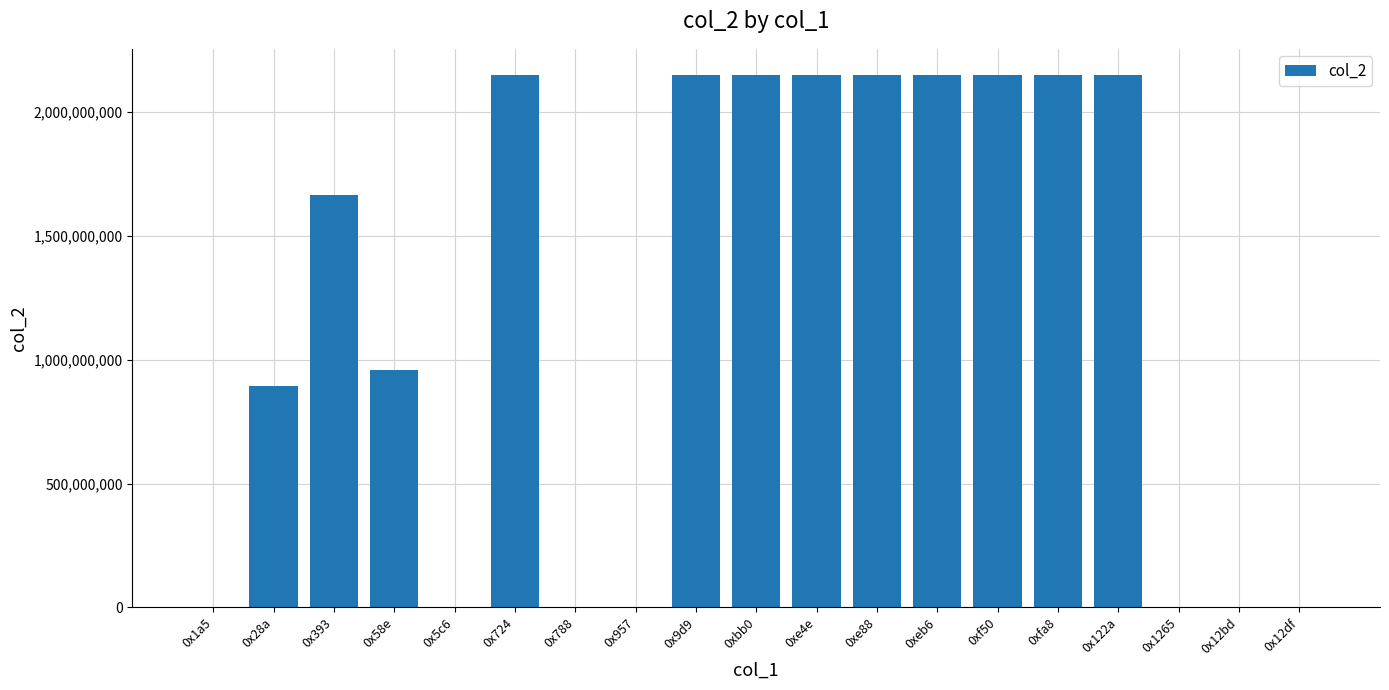

What is the maximum value shown in the chart?

2147483647